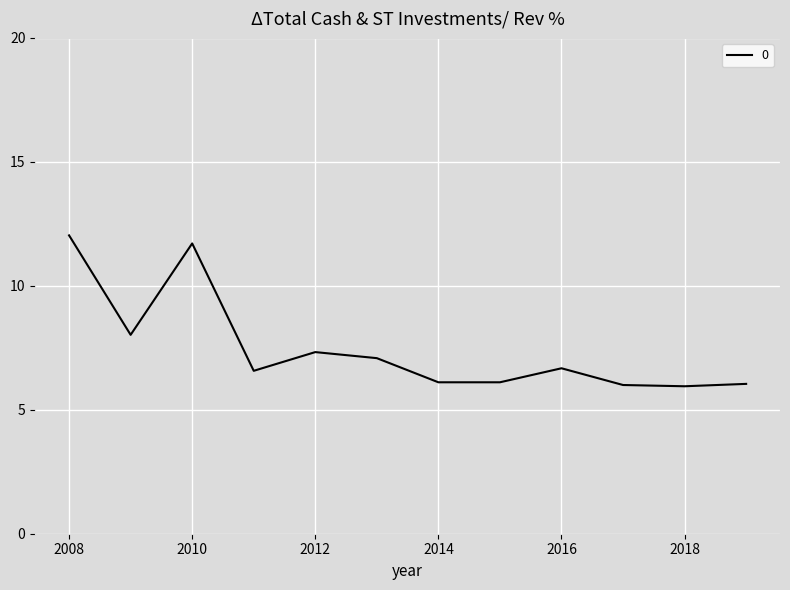

What is the greatest value displayed?

12.0